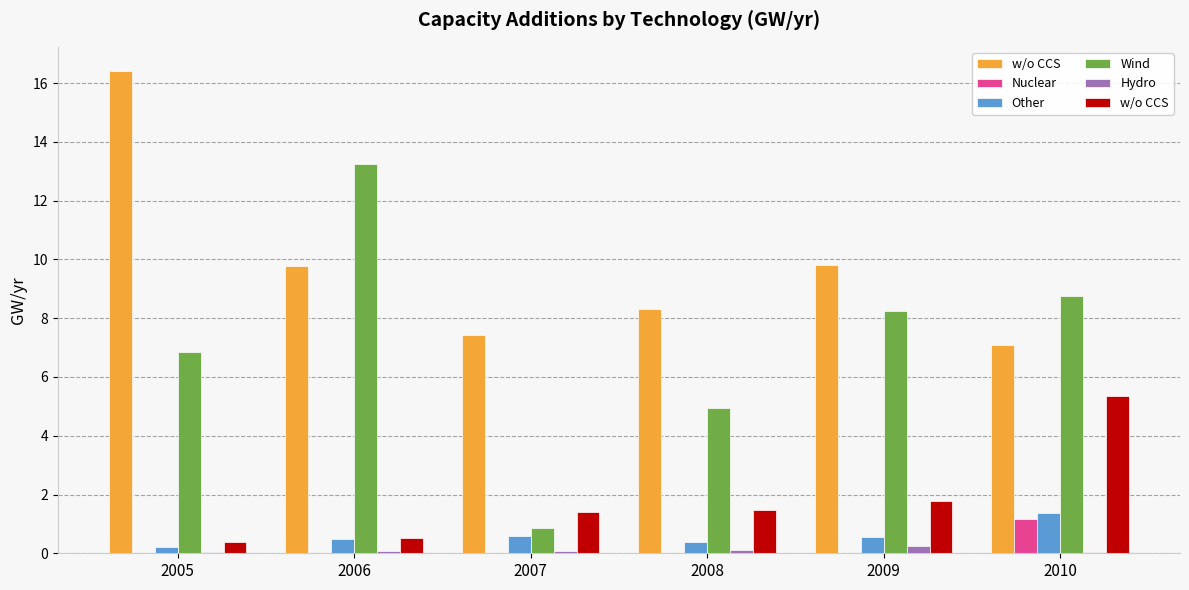

At which label is Wind closest to 7?

2005